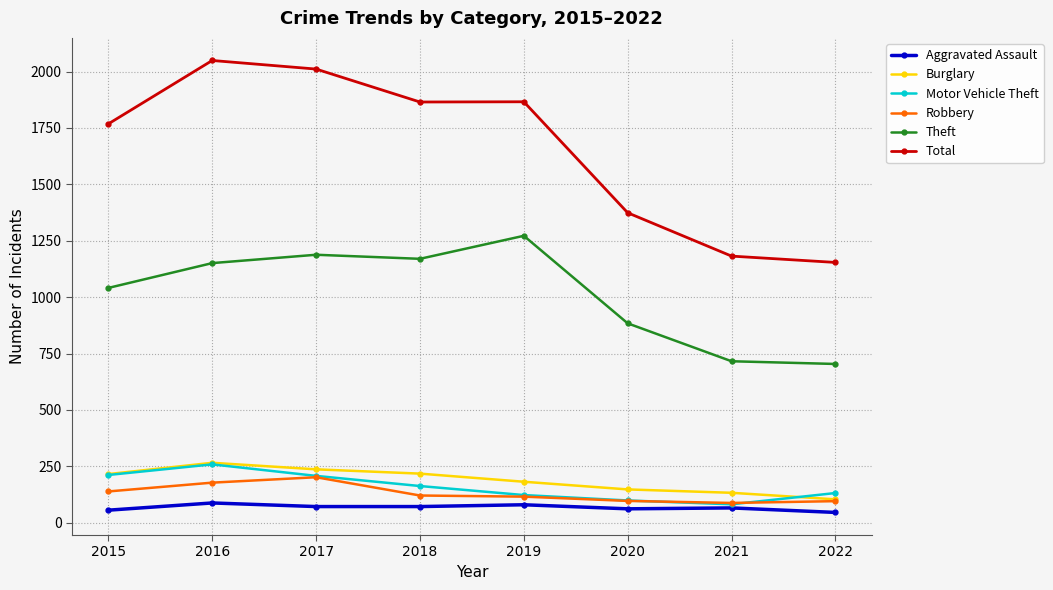

True or false: Theft has more than 1 interior local peaks.

True